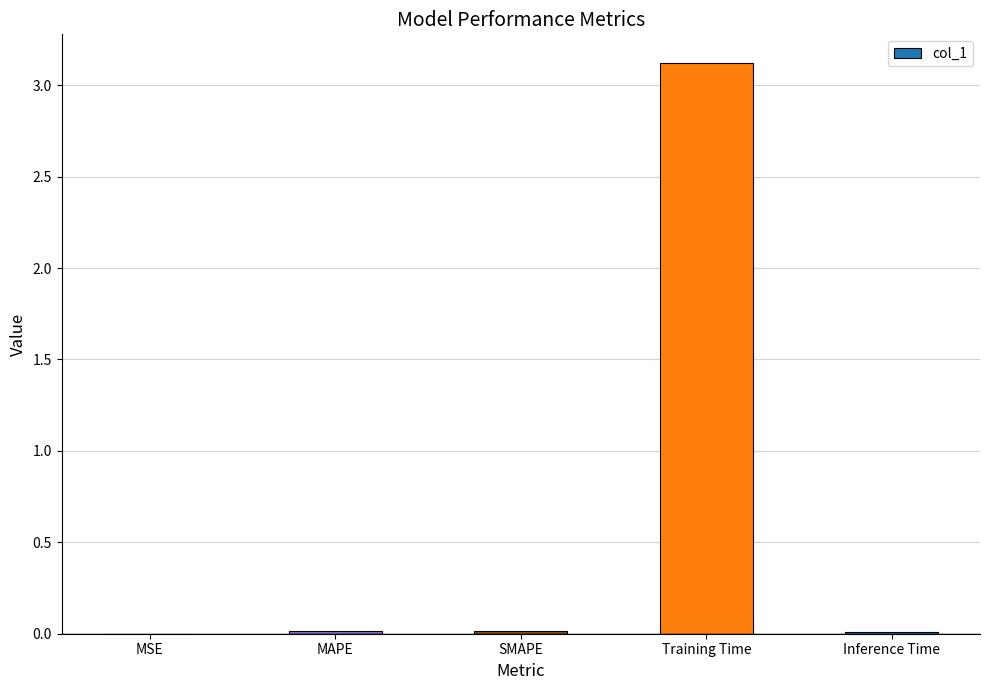

What is the change in value from MAPE to Training Time?

+3.1